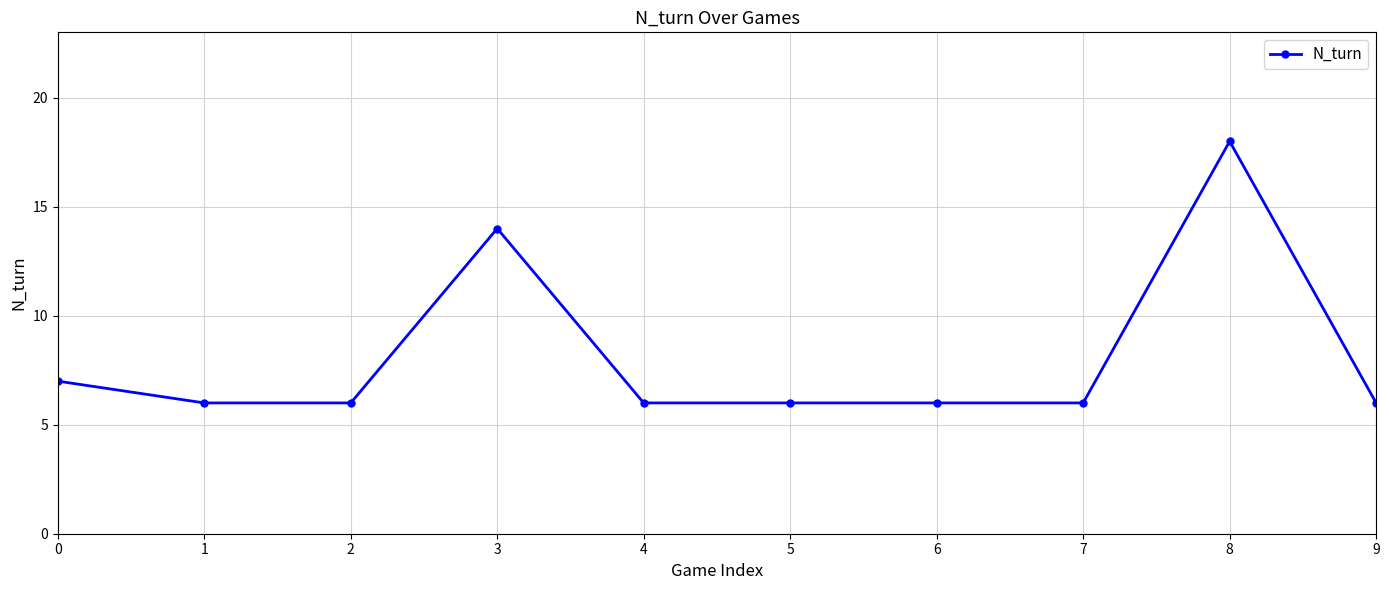

Does the chart have visible grid lines?

Yes